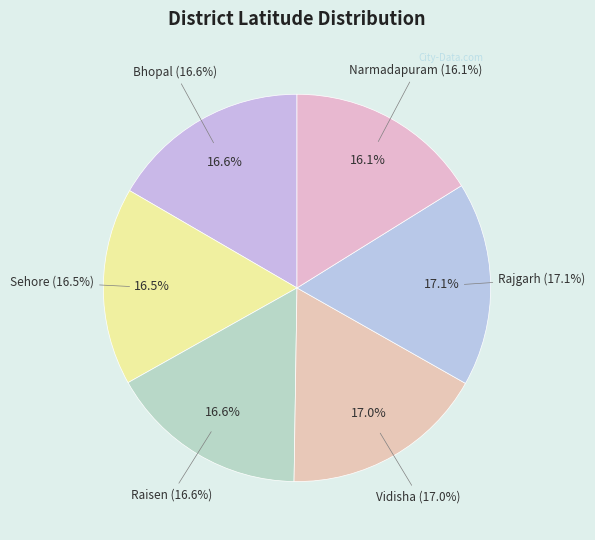

What is the ratio of the value at Bhopal to the value at Vidisha?

1.0